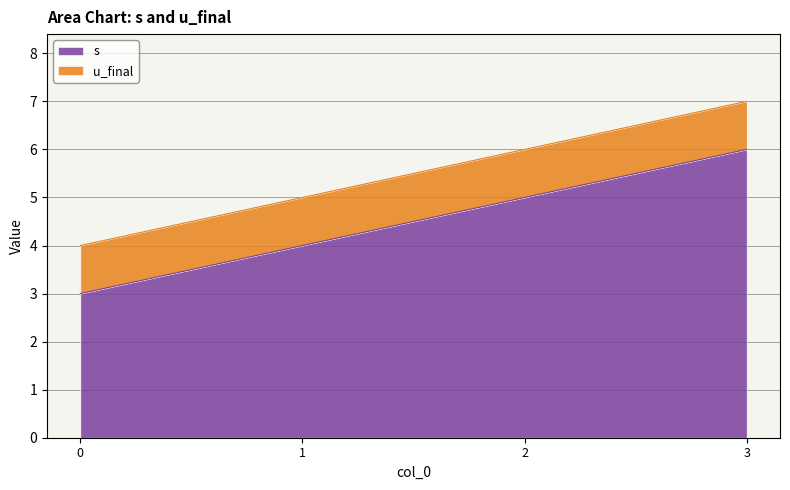

Rank the categories by value from highest to lowest.

3, 2, 1, 0